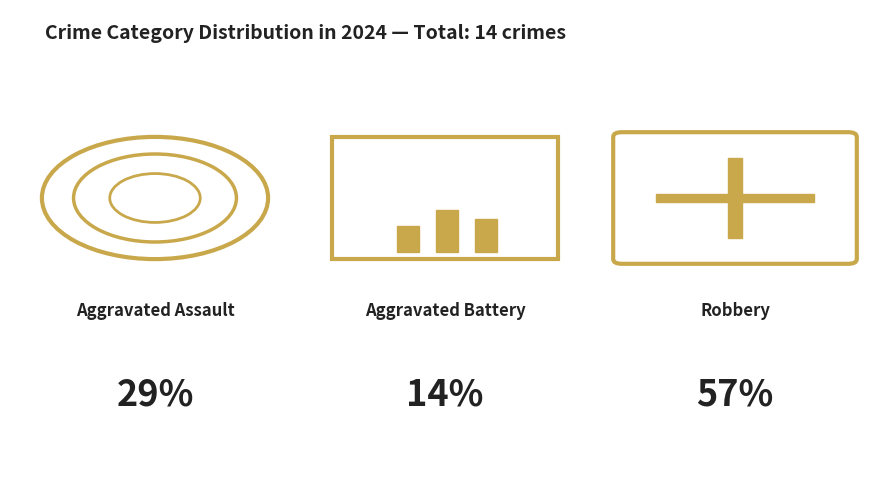

To the nearest percent, what portion does Robbery represent?

57%